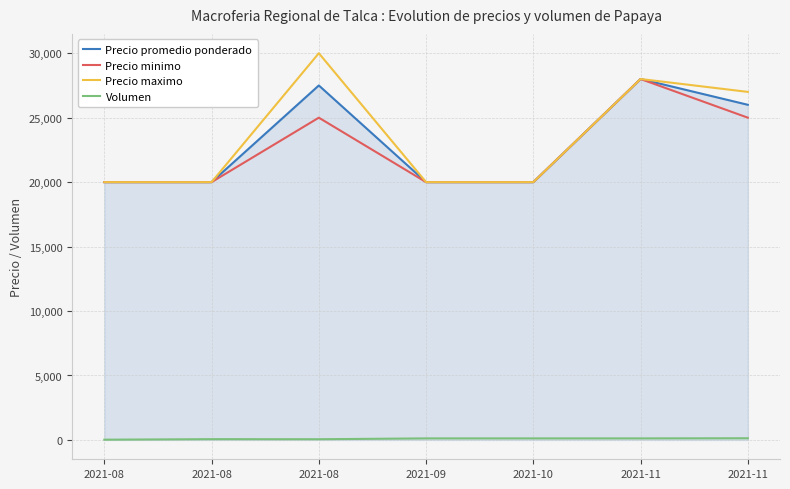

Is this an area chart (filled region under the line)?

No